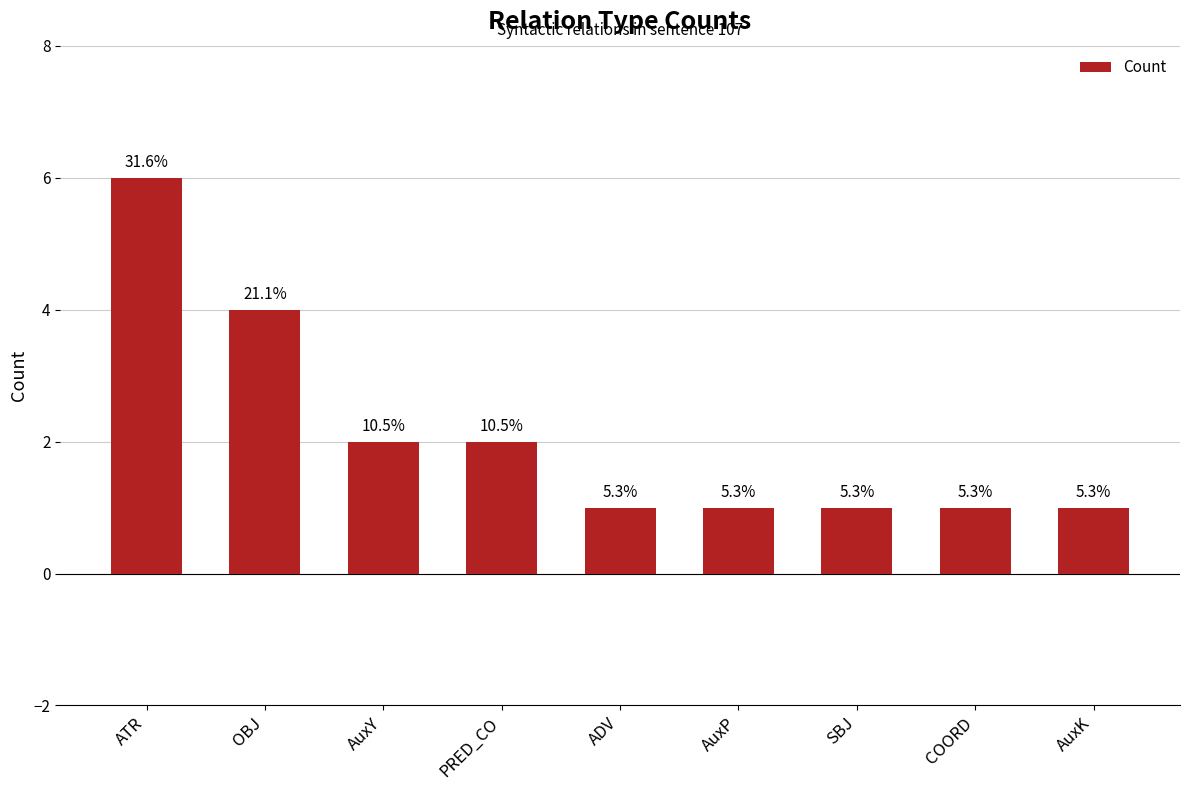

Does the chart contain any negative values?

No